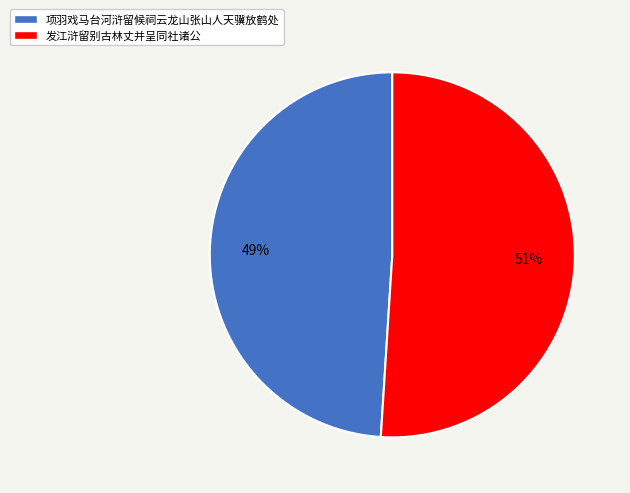

To the nearest percent, what portion does 项羽戏马台河浒留候祠云龙山张山人天骥放鹤处 represent?

49%